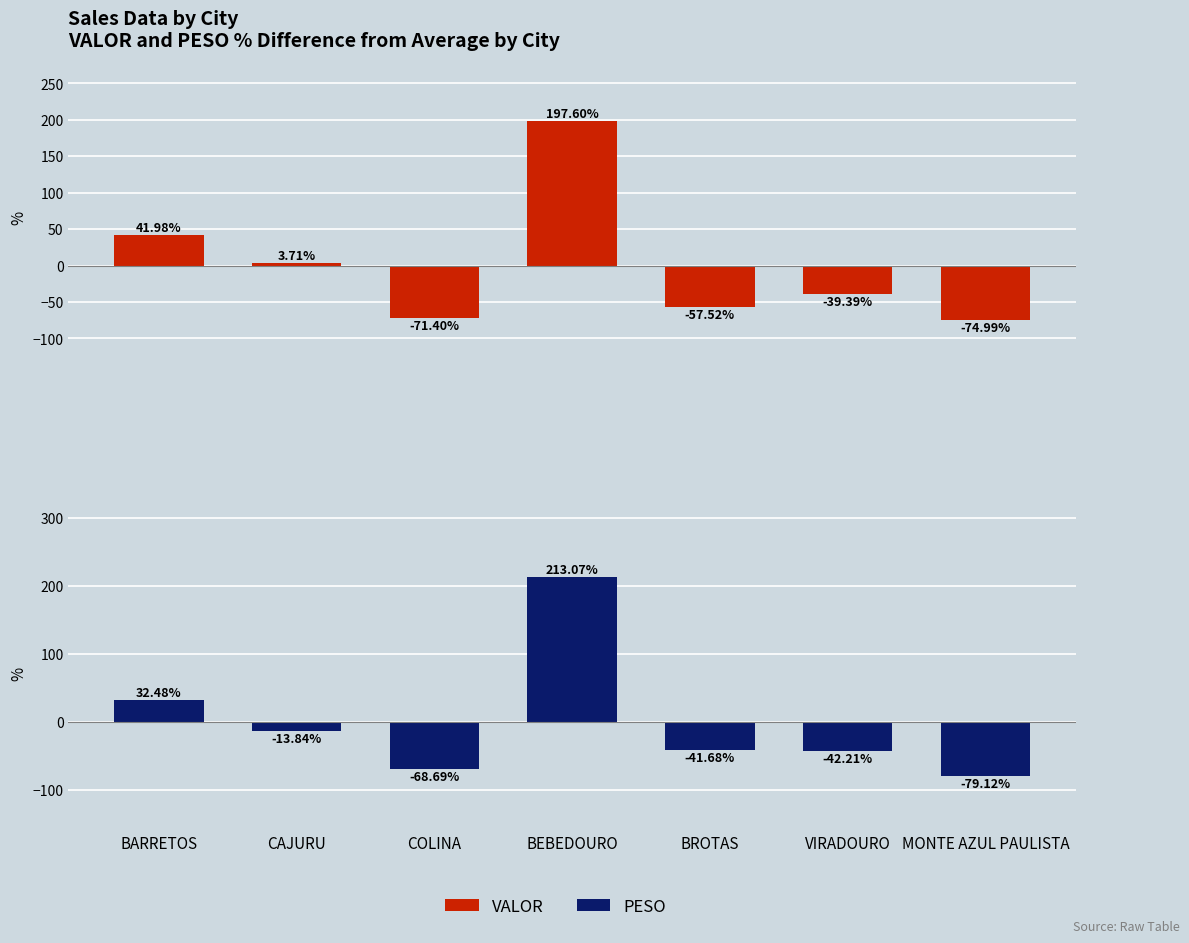

What is the maximum value shown in the chart?

213.1